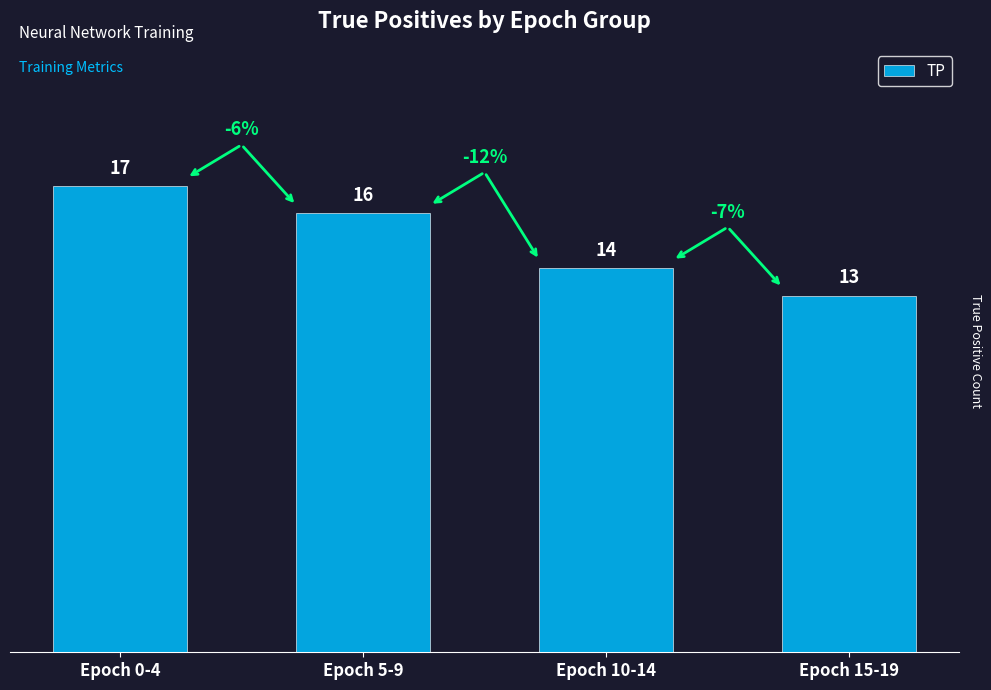

What is the difference between the maximum and minimum values?

4